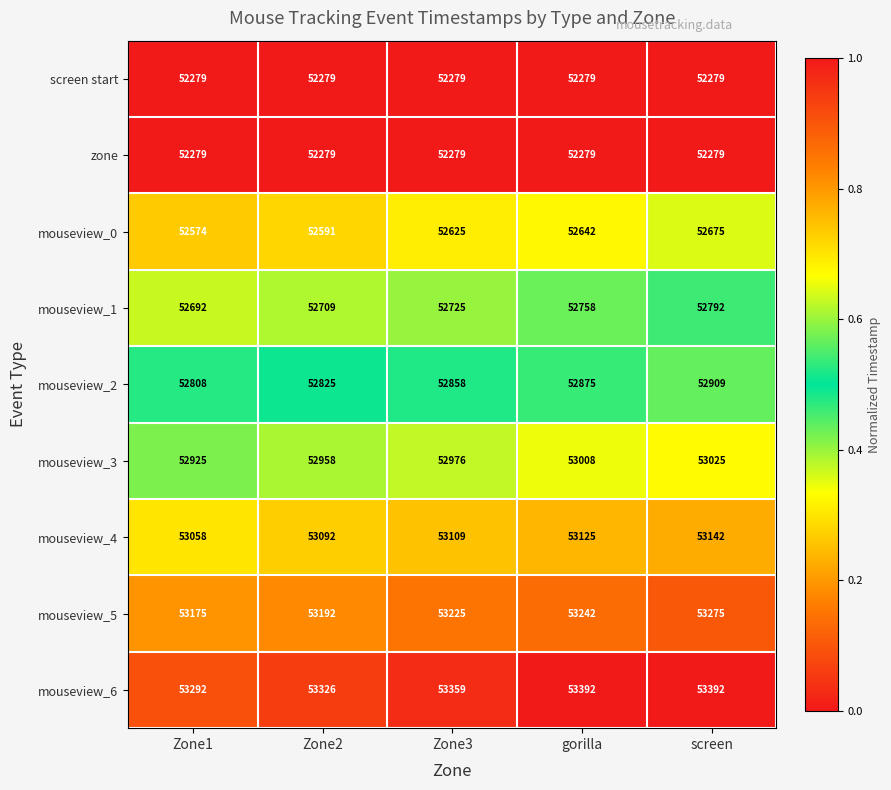

At which label is mouseview_1 closest to 52742?

gorilla